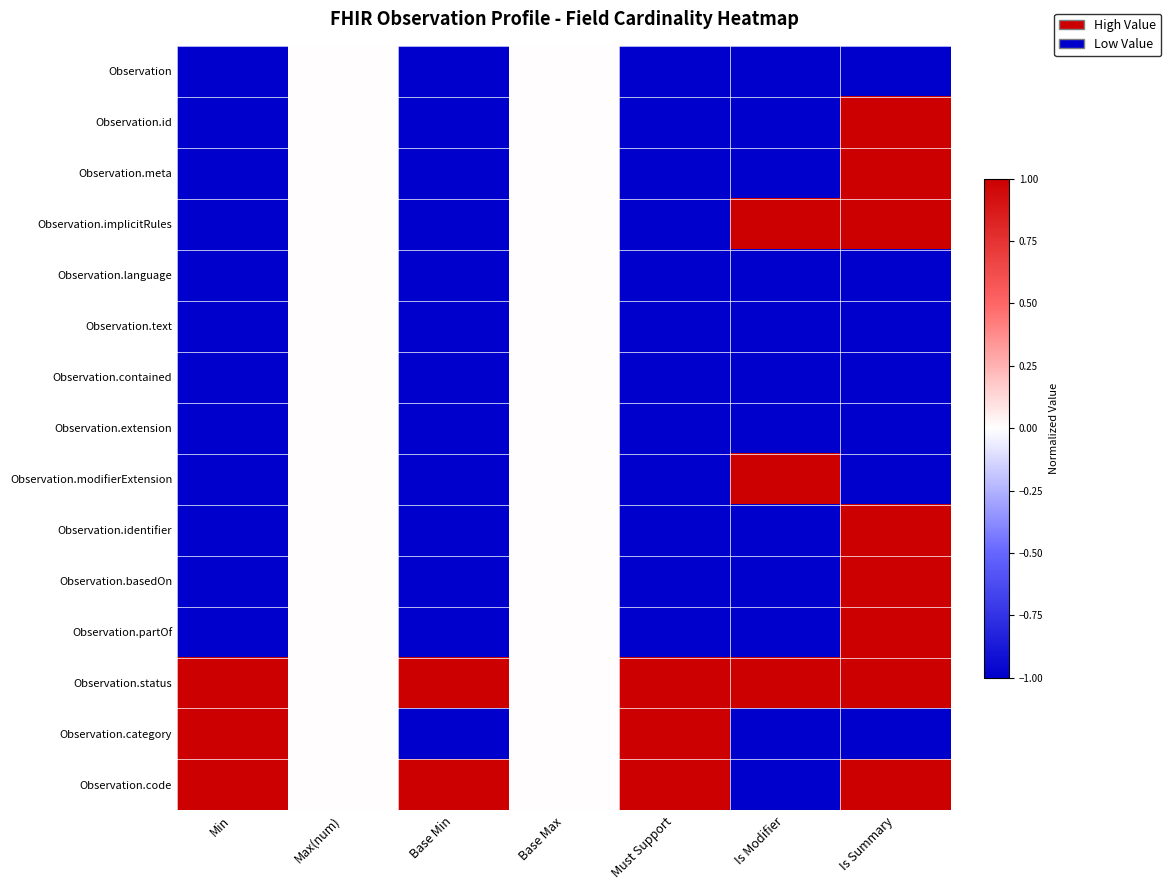

At Must Support, list the series in order from largest to smallest.

Observation.status, Observation.category, Observation.code, Observation, Observation.id, Observation.meta, Observation.implicitRules, Observation.language, Observation.text, Observation.contained, Observation.extension, Observation.modifierExtension, Observation.identifier, Observation.basedOn, Observation.partOf